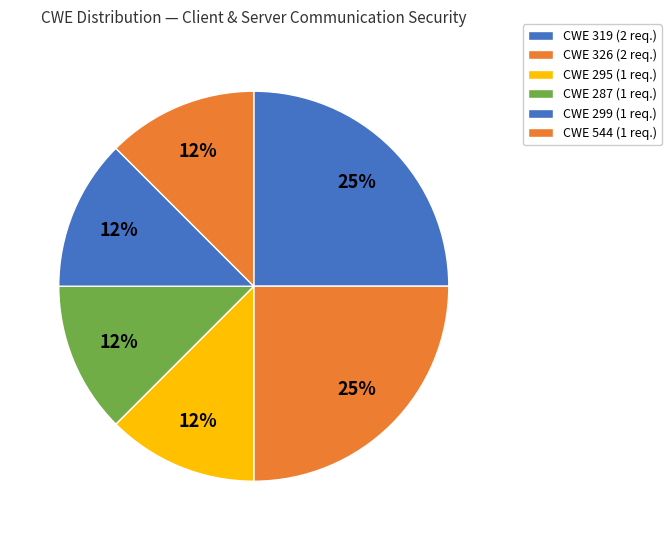

Count the number of slices in the pie.

6